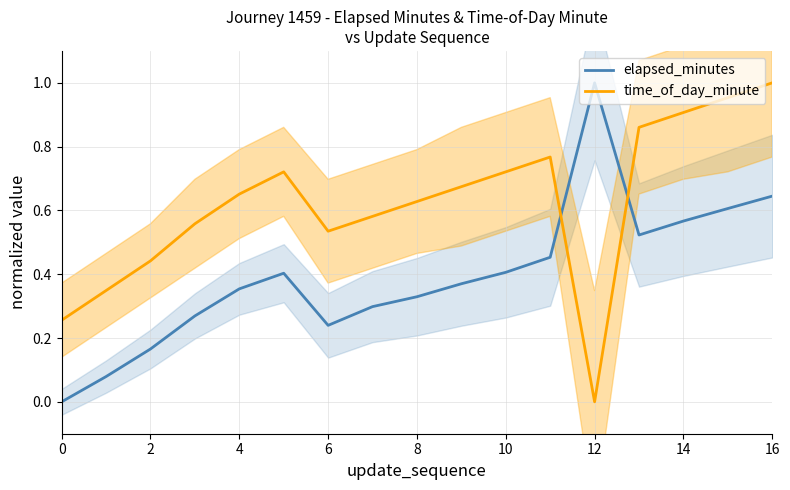

After their last crossing, which series has the higher values: elapsed_minutes or time_of_day_minute?

time_of_day_minute